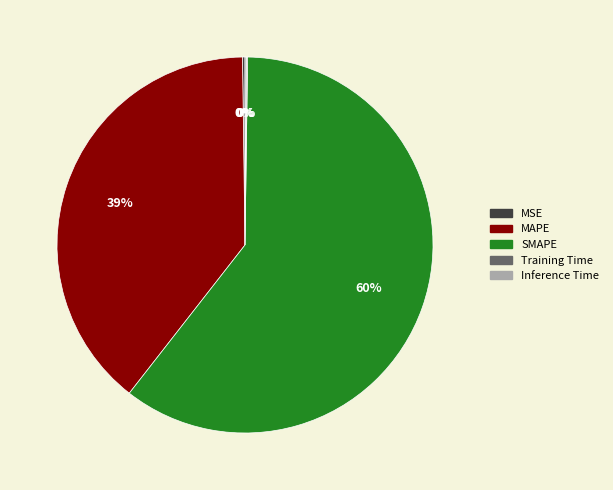

Which category has the biggest portion of the pie?

SMAPE